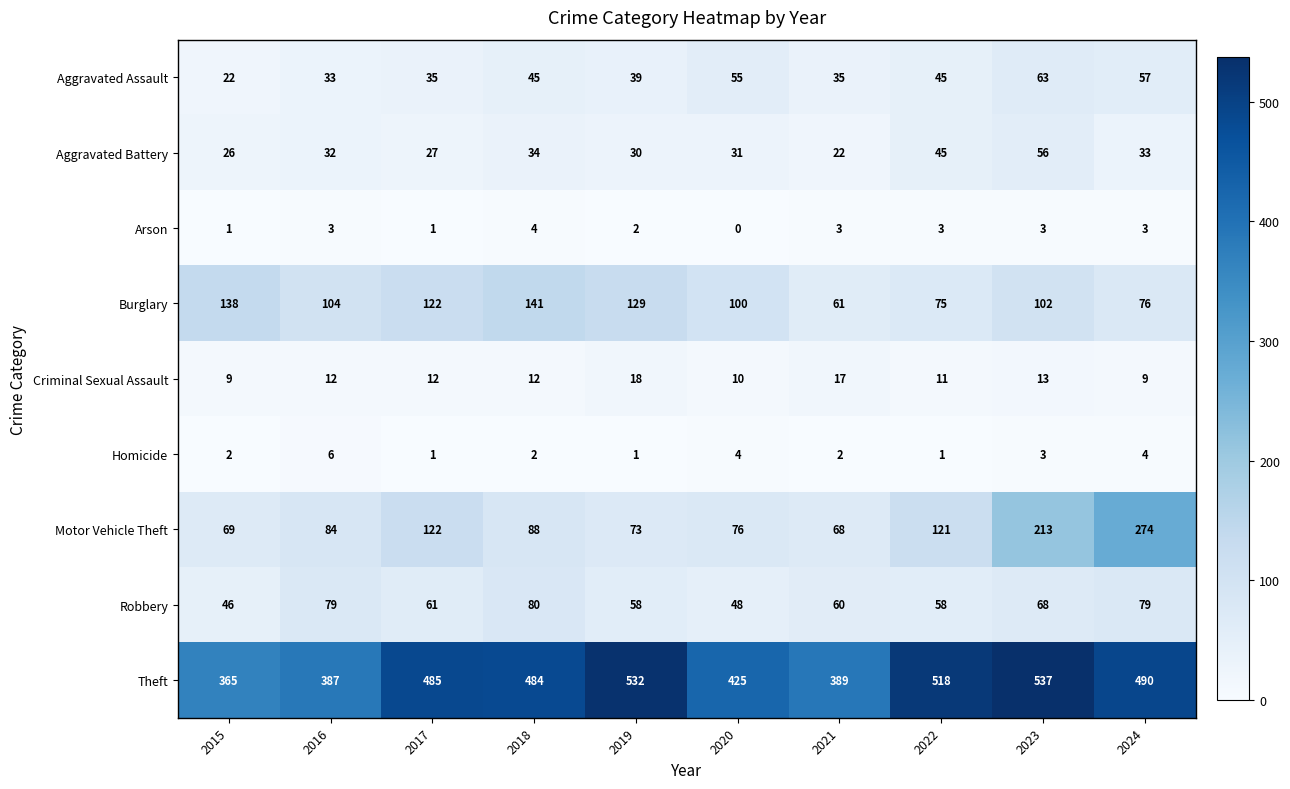

How many values in the Burglary series are below 104?

5